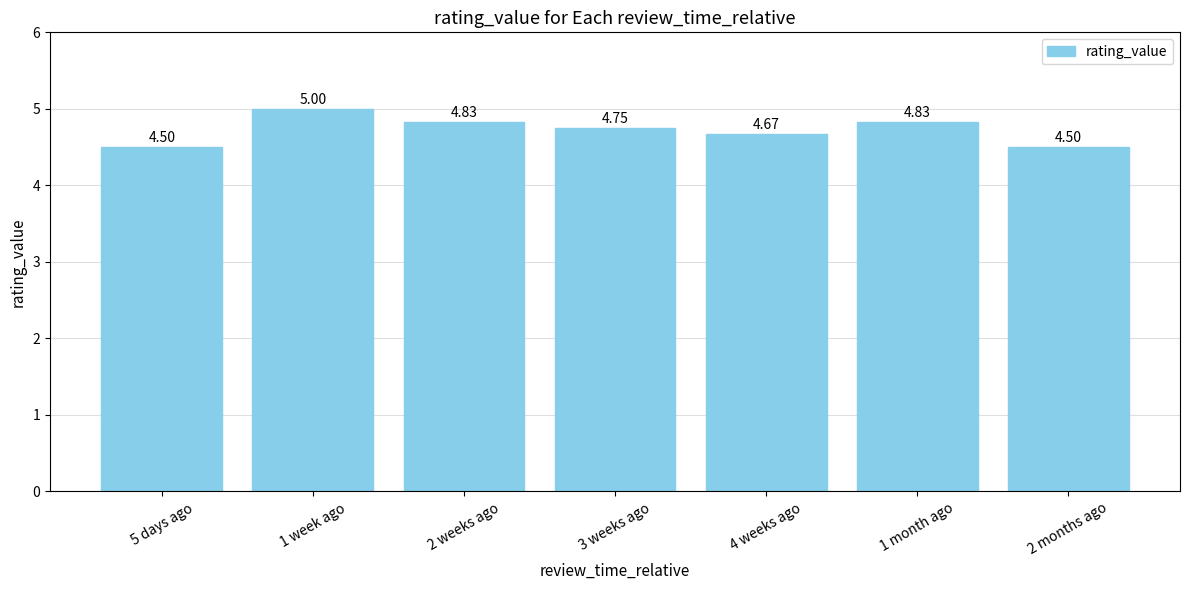

What is the change in value from 2 weeks ago to 3 weeks ago?

-0.1